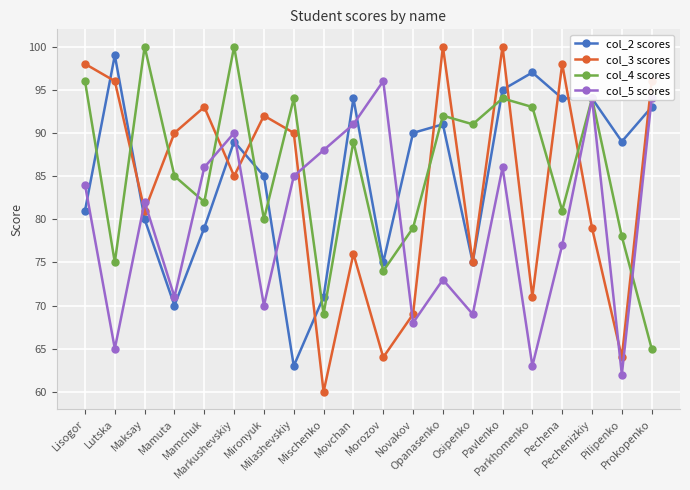

What is the minimum value for col_2 scores?

63